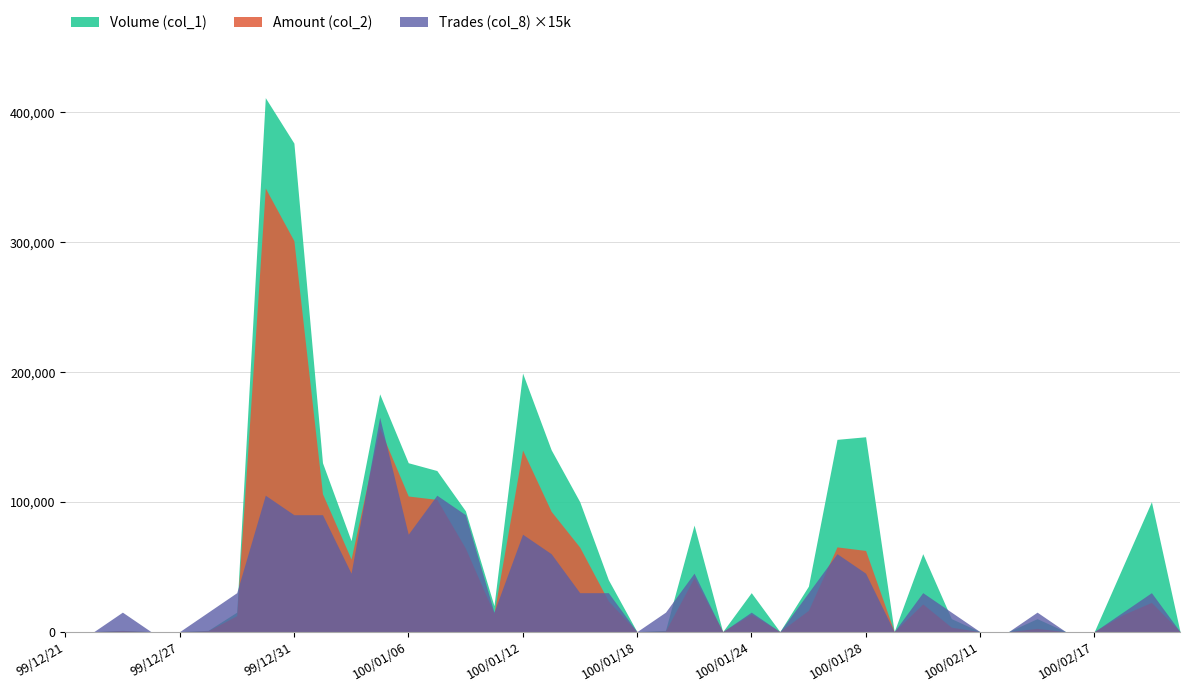

Which series has the largest range (max minus min)?

Volume (col_1)